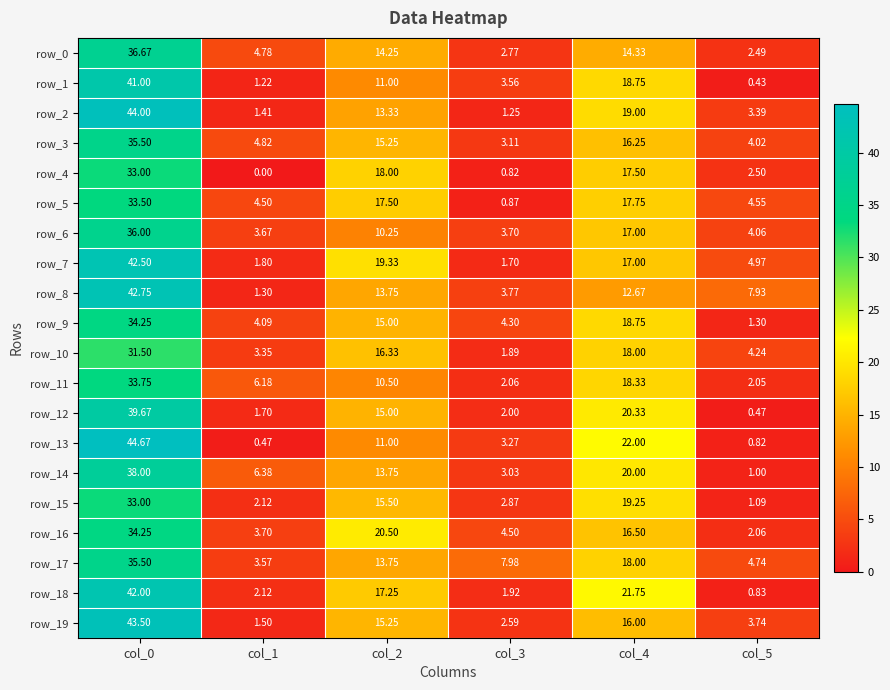

Is the value of row_3 at col_4 greater than the value of row_14 at col_0?

No